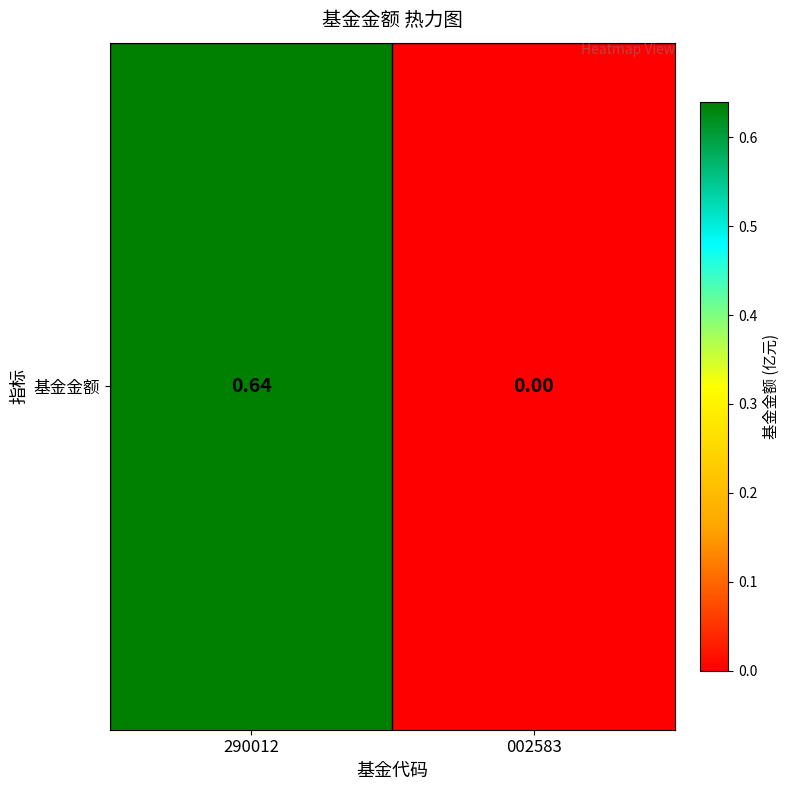

The chart shows a value of 0.0 at 002583. True or false?

True